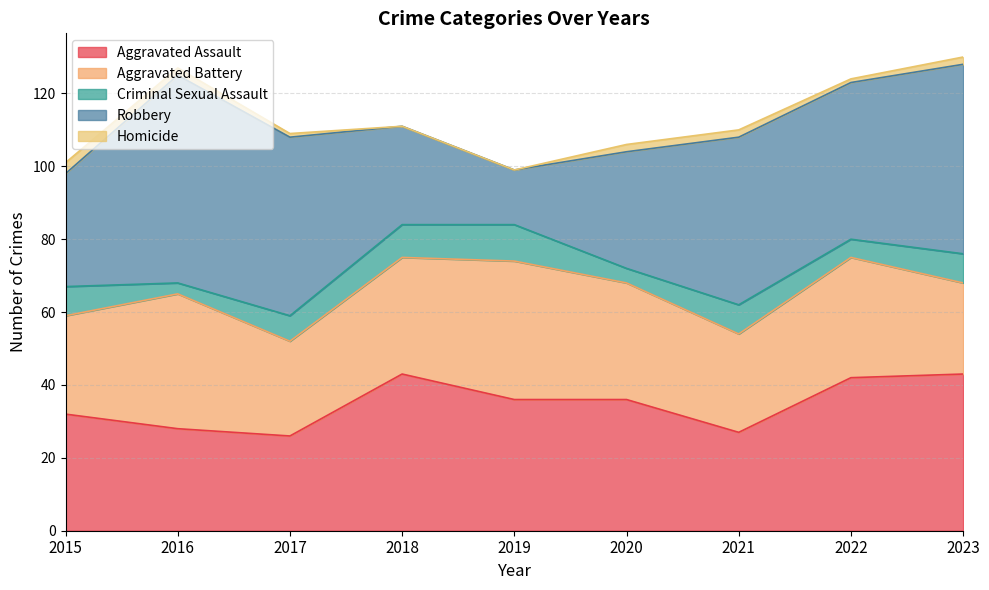

True or false: Criminal Sexual Assault has more than 2 points higher than both neighbors.

False